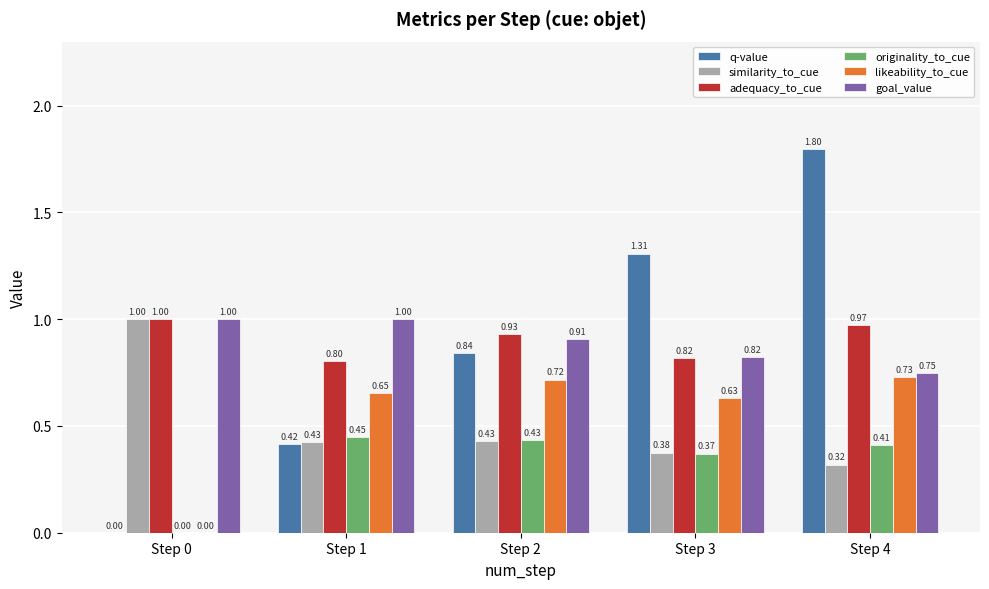

Which series has the largest total across all categories?

adequacy_to_cue